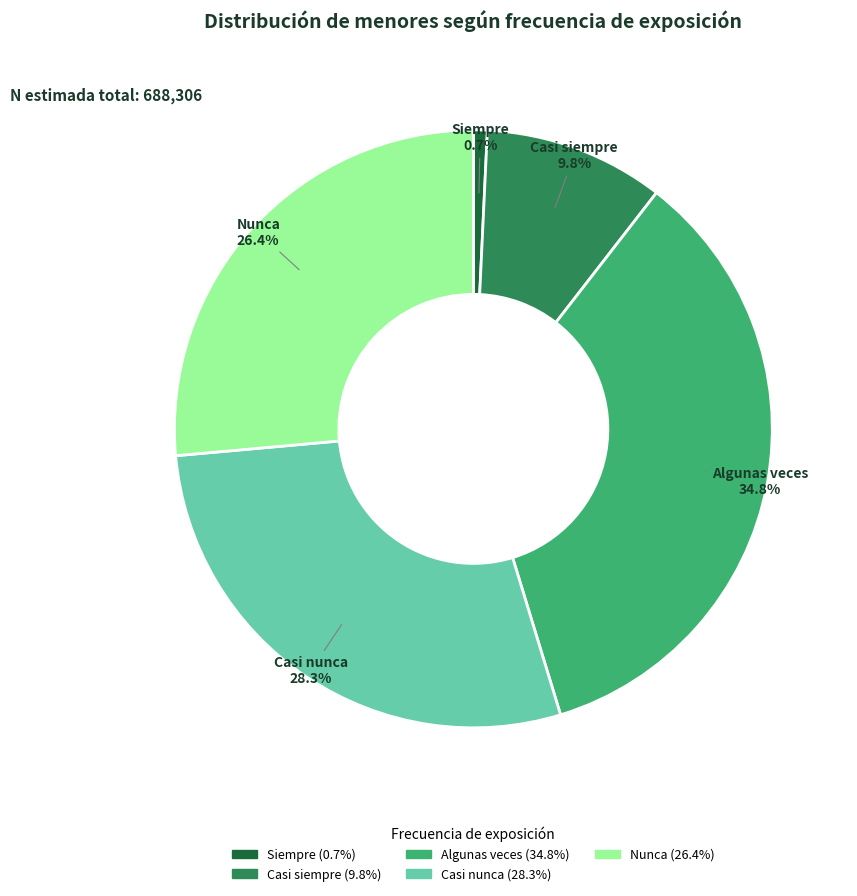

Is it true that Siempre is 11% of the pie?

False